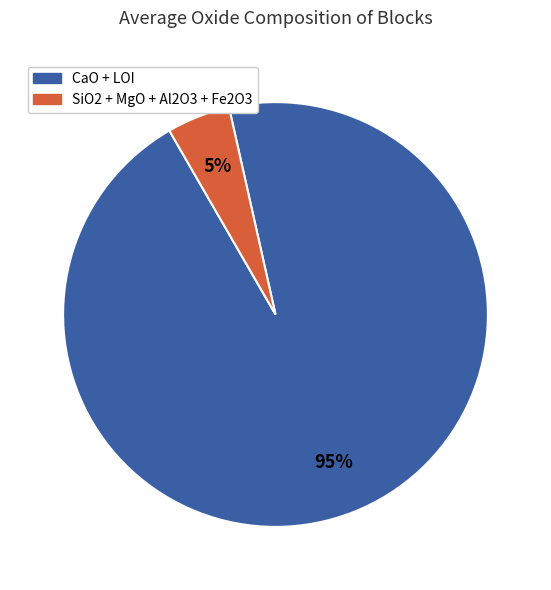

To the nearest percent, what is the average slice percentage?

50%